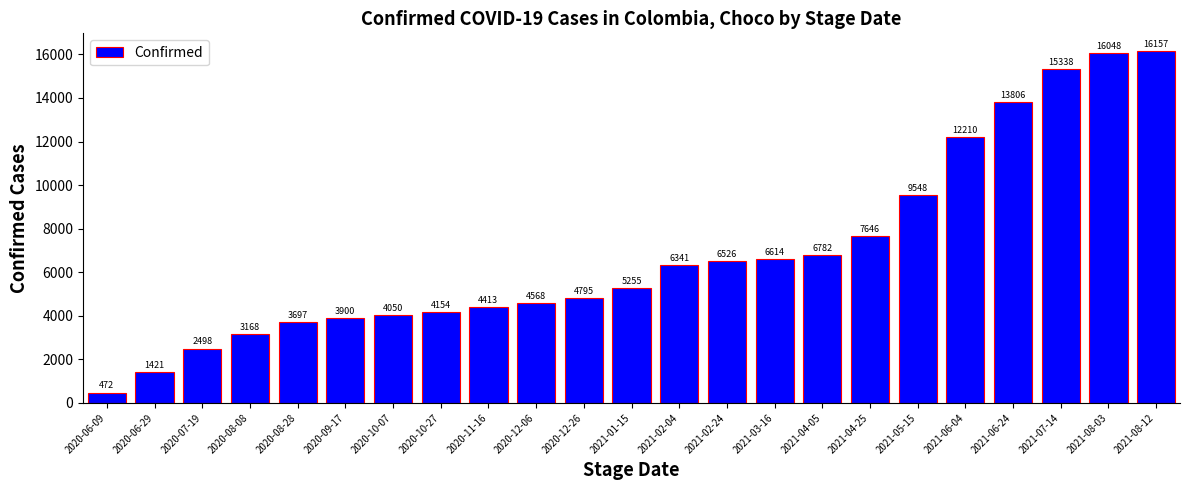

What is the smallest value displayed?

472